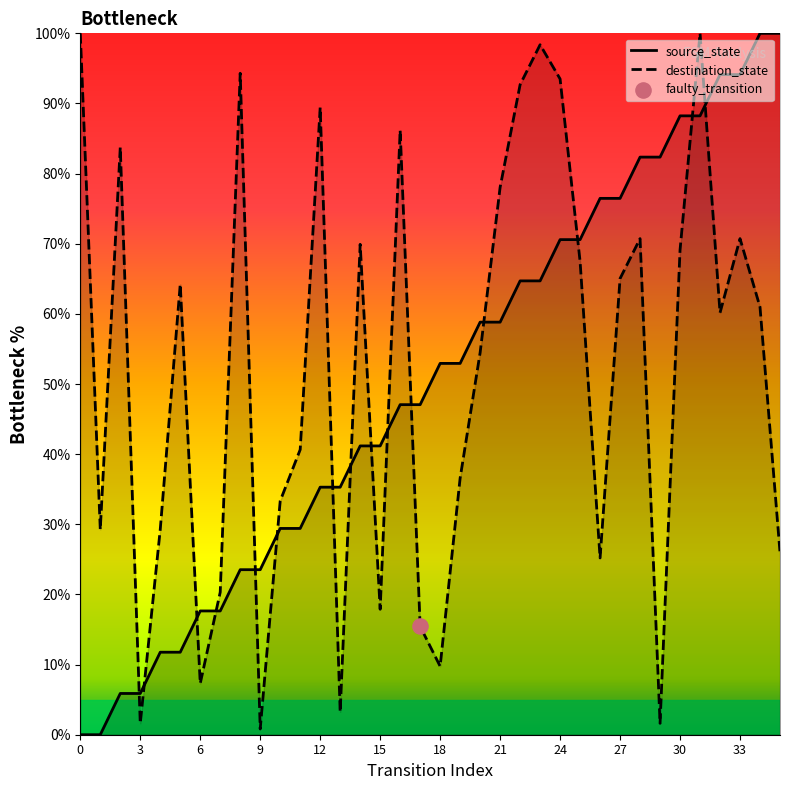

Is the value of source_state at 22 greater than the value of destination_state at 13?

Yes